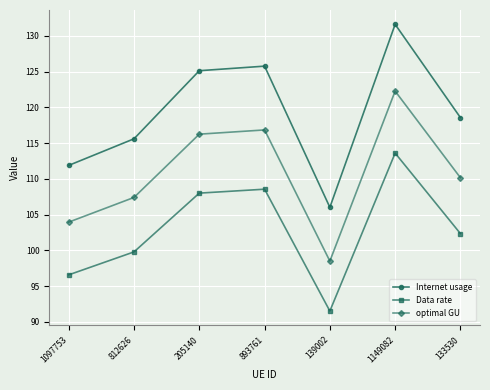

Which series changed the most between 1097753 and 205140?

Internet usage